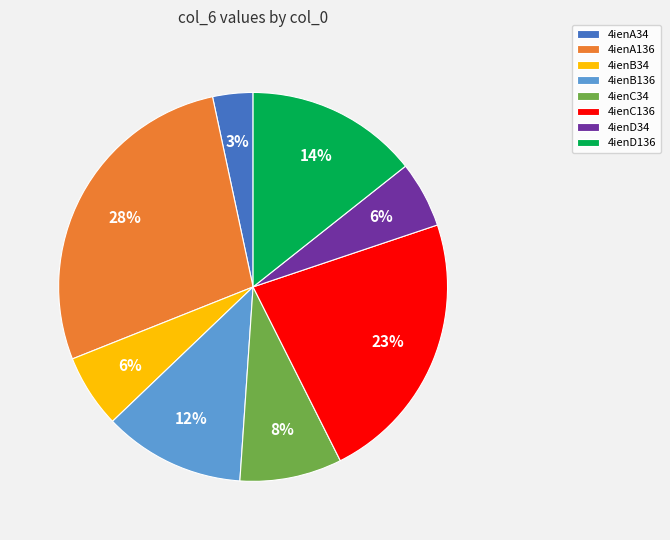

What percentage is the 4ienB34 slice, to the nearest percent?

6%